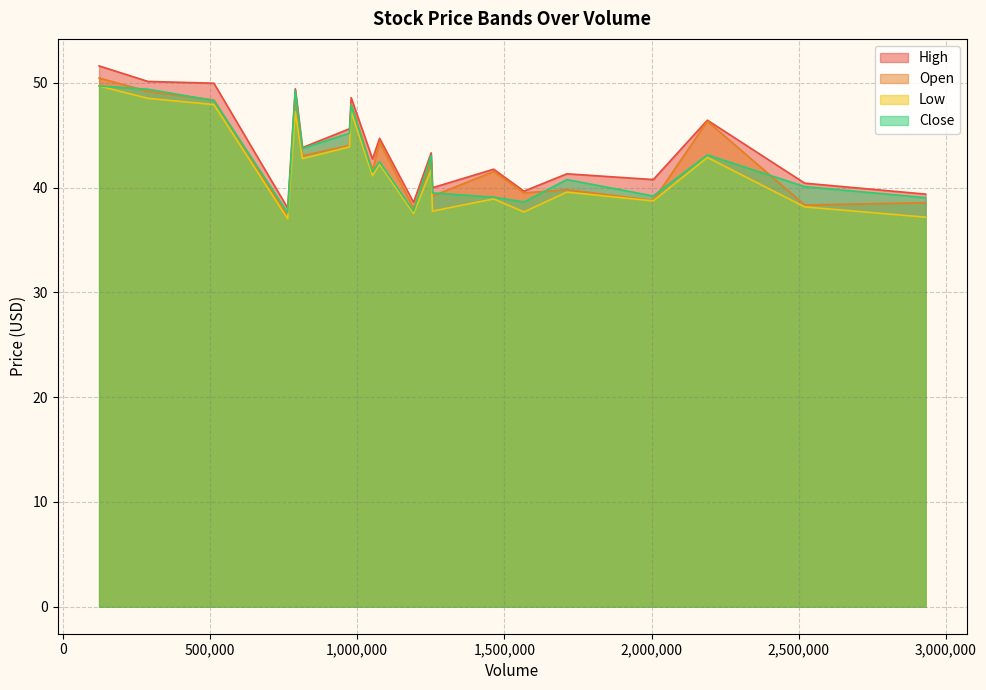

What is the difference between the maximum and minimum values in the Low series?

12.7